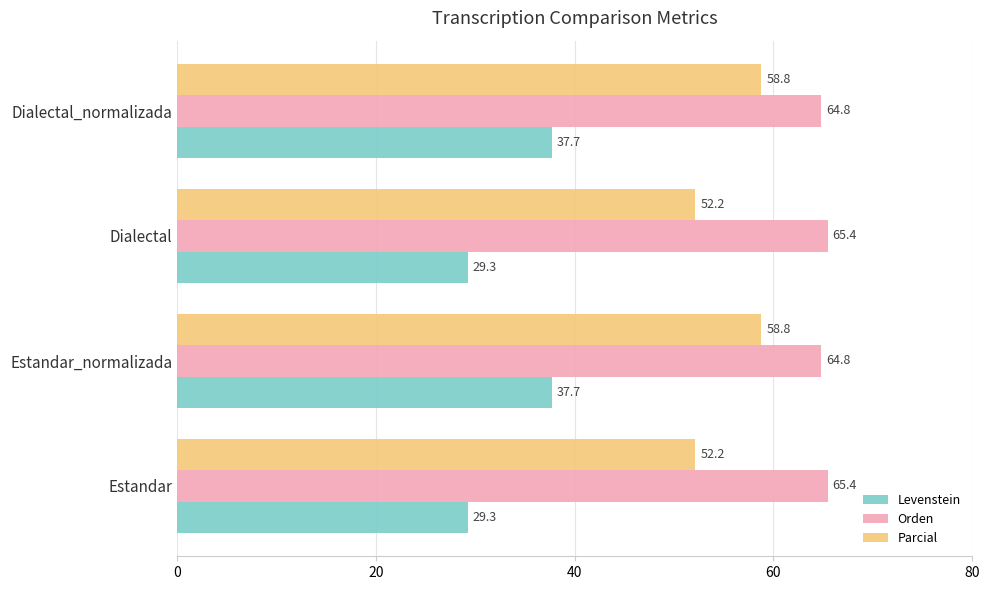

What is the difference between the maximum and second lowest values in the Parcial series?

6.6